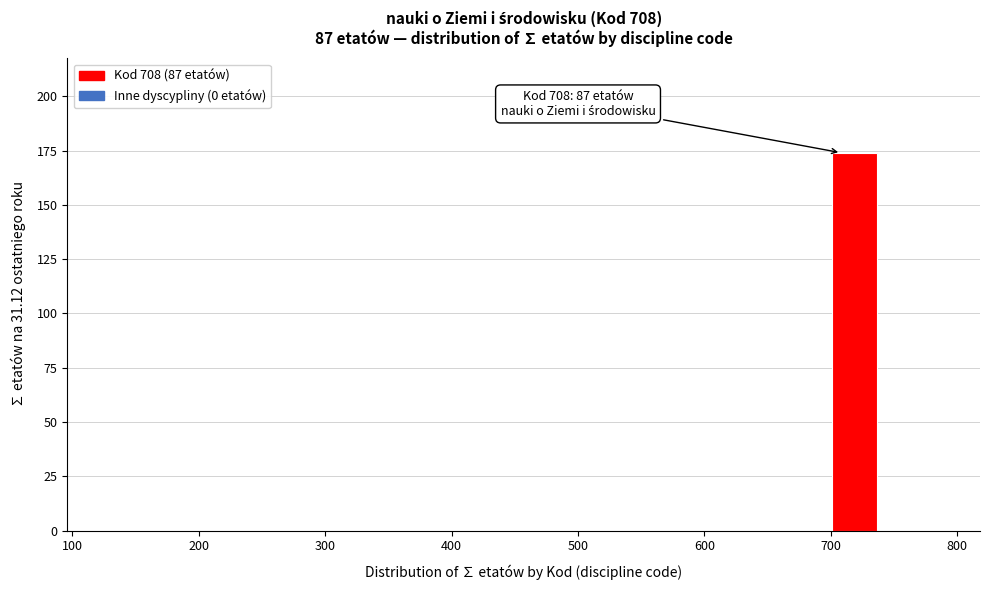

Read against the x-axis, roughly where is the centre of the tallest bar?

720